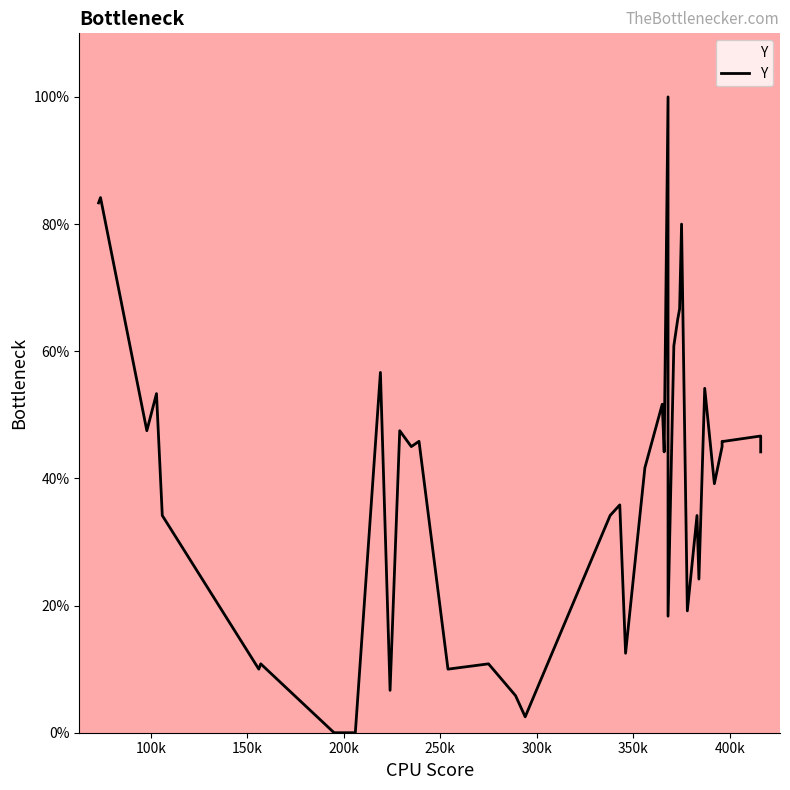

What is the difference between the maximum and minimum values?

100.0